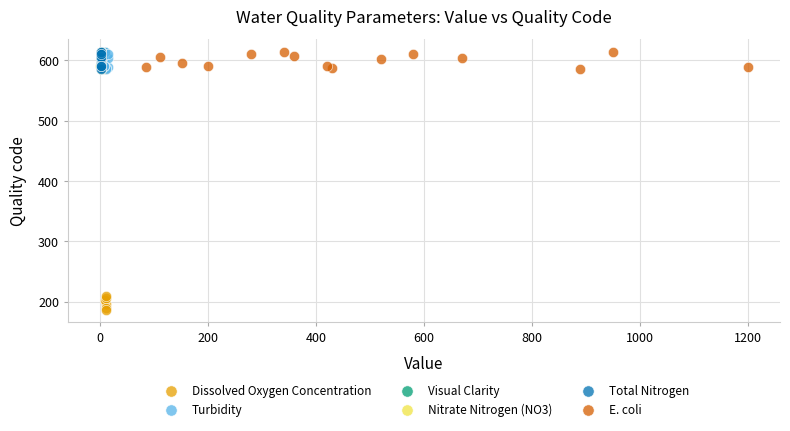

Which series has the largest Y range (max minus min)?

Dissolved Oxygen Concentration